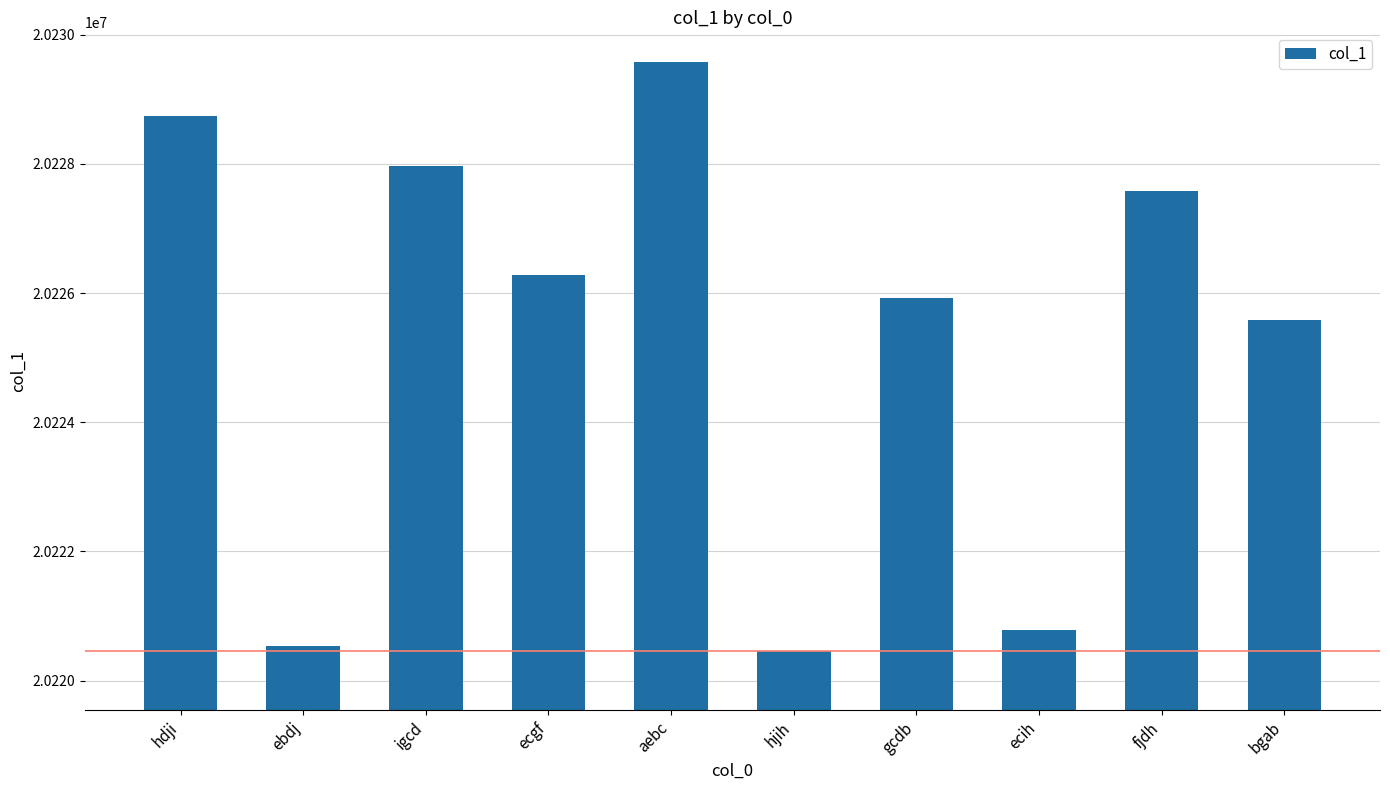

What is the difference between the second highest and minimum values?

8282